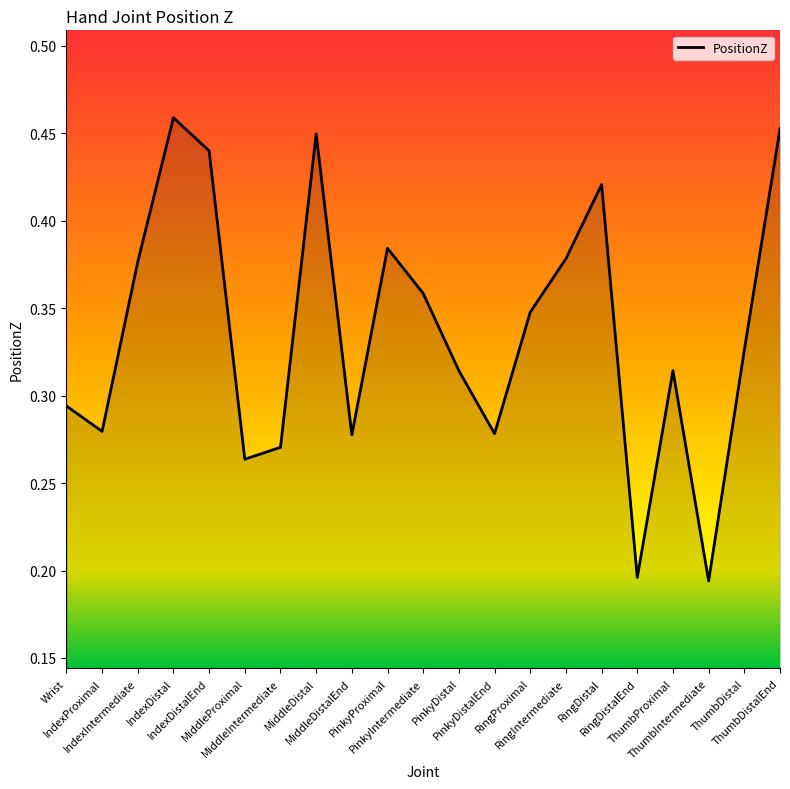

Which label corresponds to the largest value in the chart?

IndexDistal